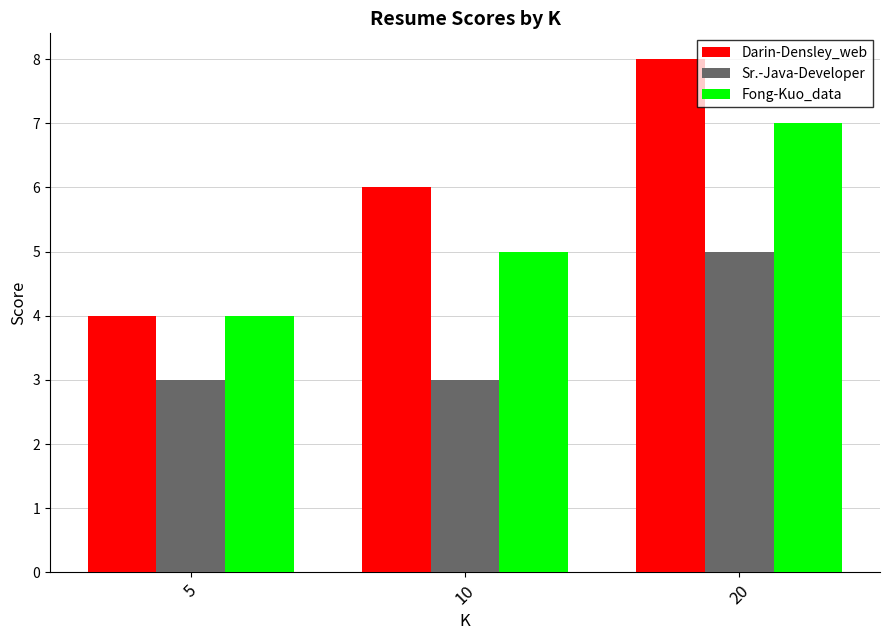

Which category has the lowest value in the Fong-Kuo_data series?

5